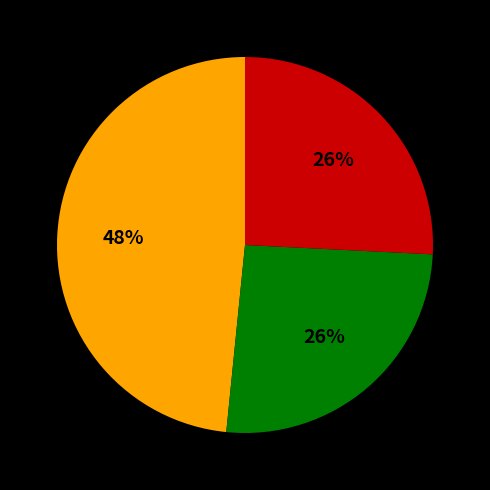

Does any single category account for the majority?

No